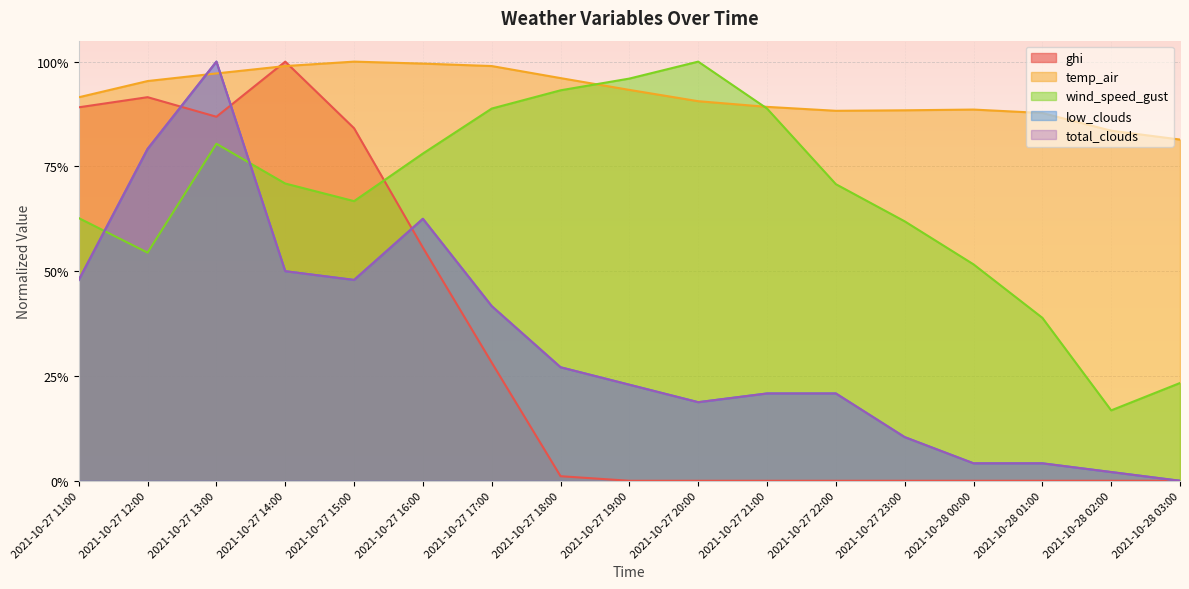

How many lines are shown in the chart?

5